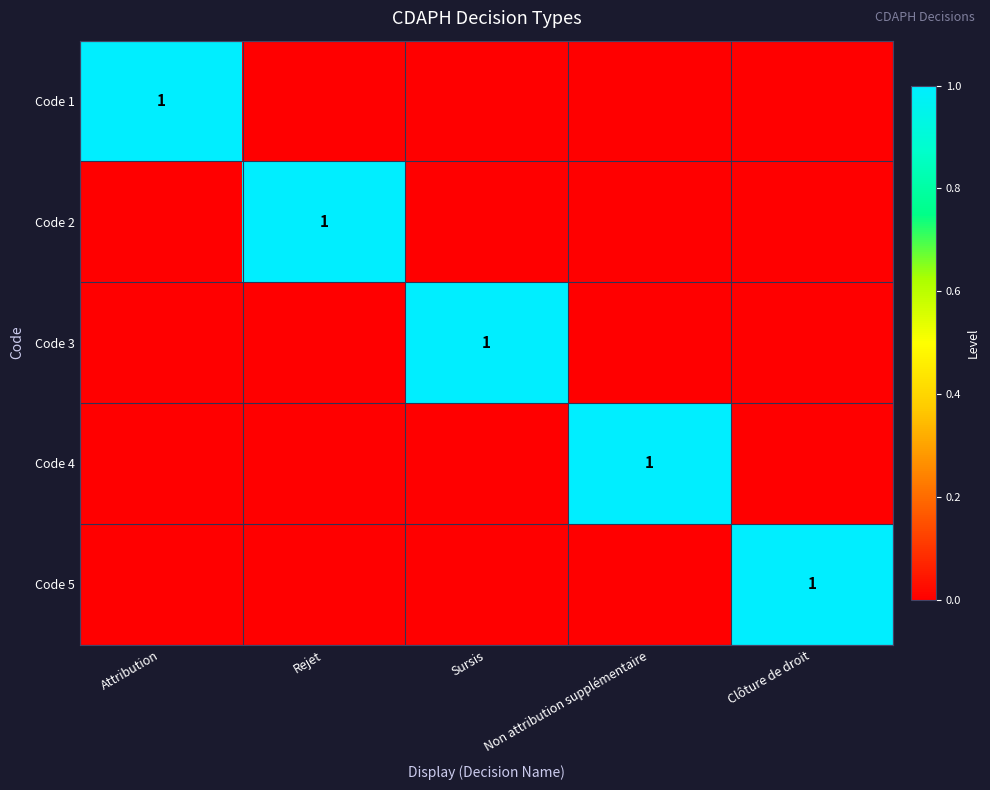

Which series changed the most between Attribution and Sursis?

Code 1